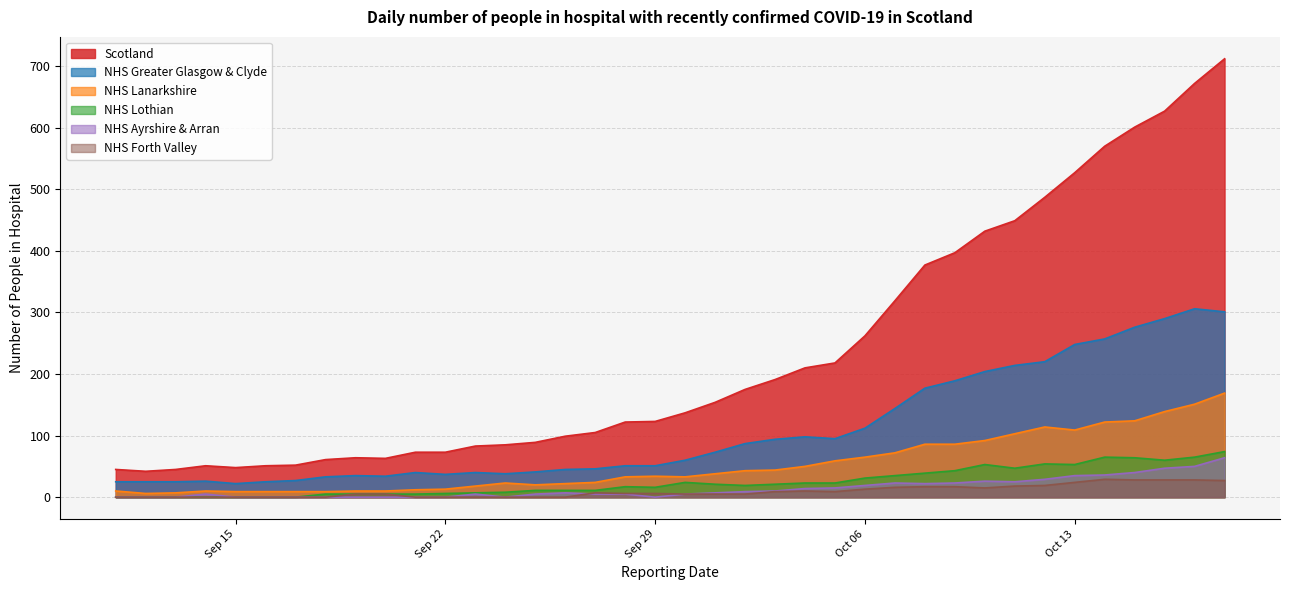

Is it true that NHS Ayrshire & Arran equals 5 at 2020-09-30?

True